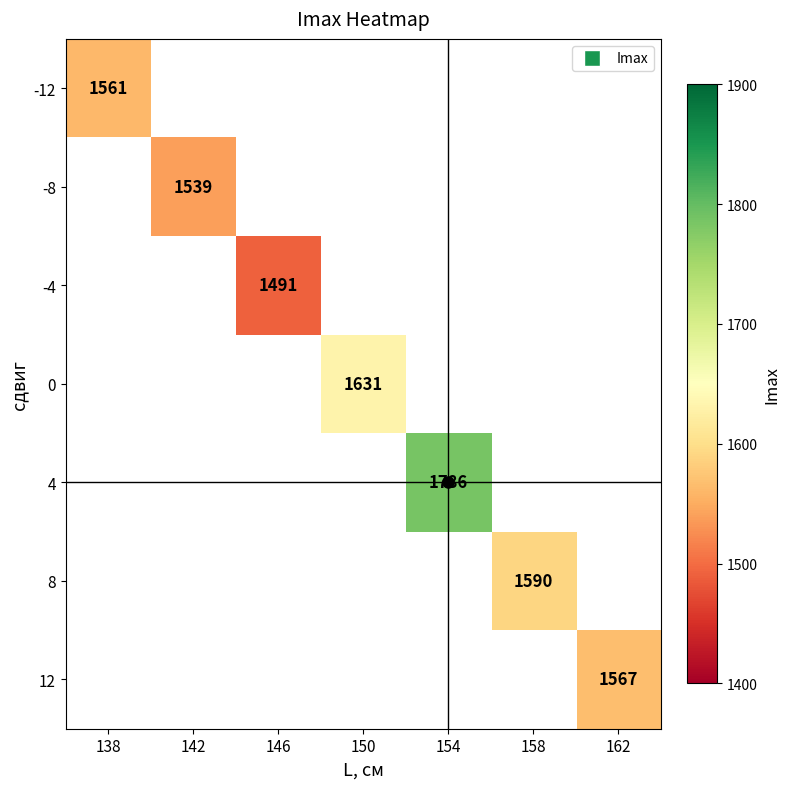

Which label corresponds to the smallest value in the chart?

146